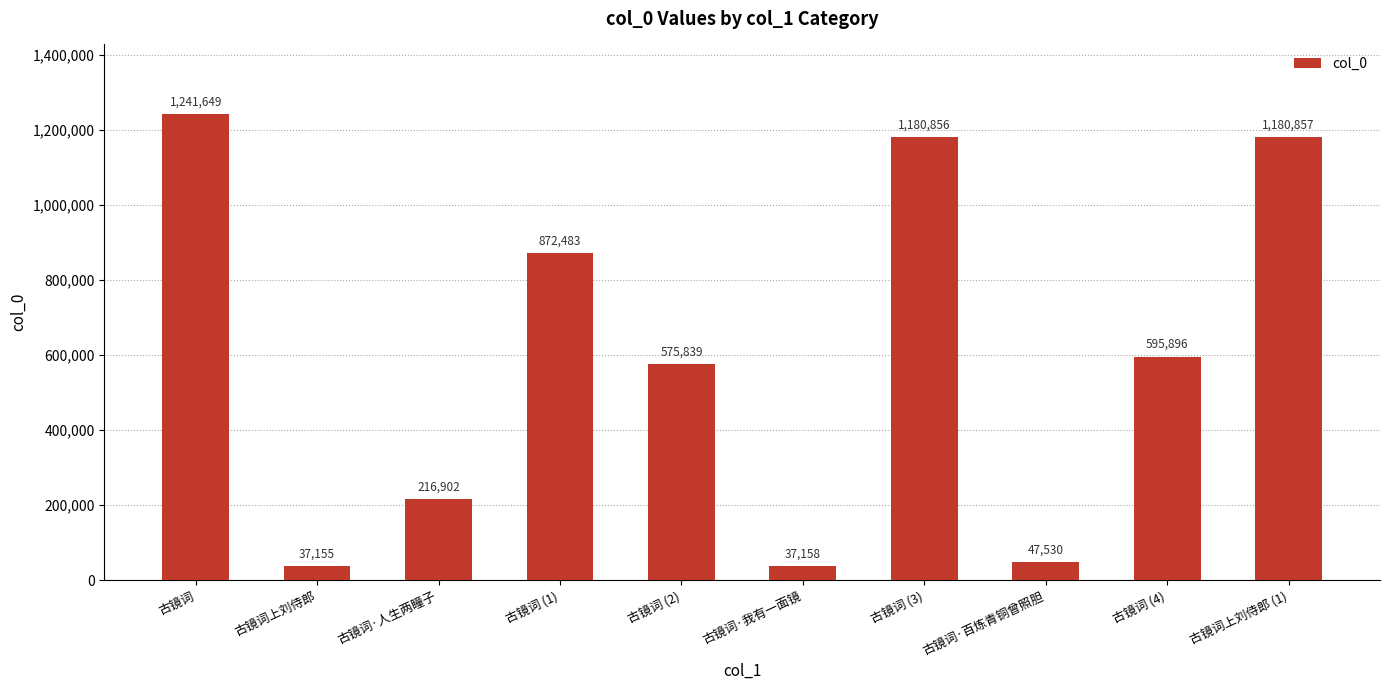

Is it true that the value at 古镜词 (2) is 242460?

False